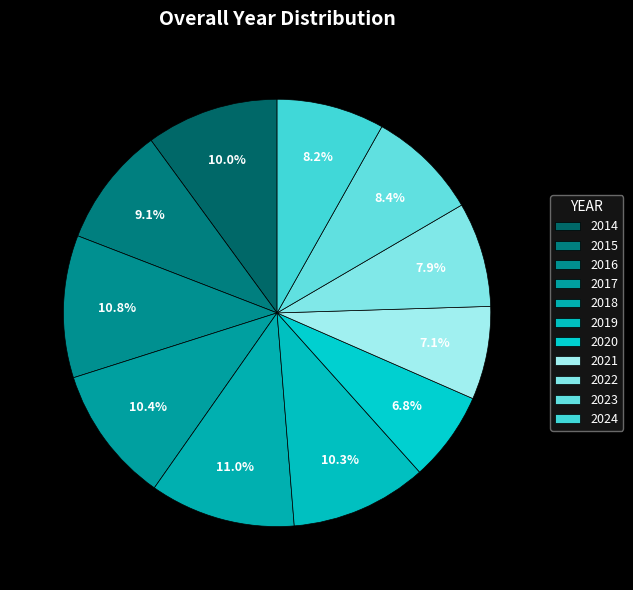

What is the ratio of the value at 2018 to the value at 2021?

1.6